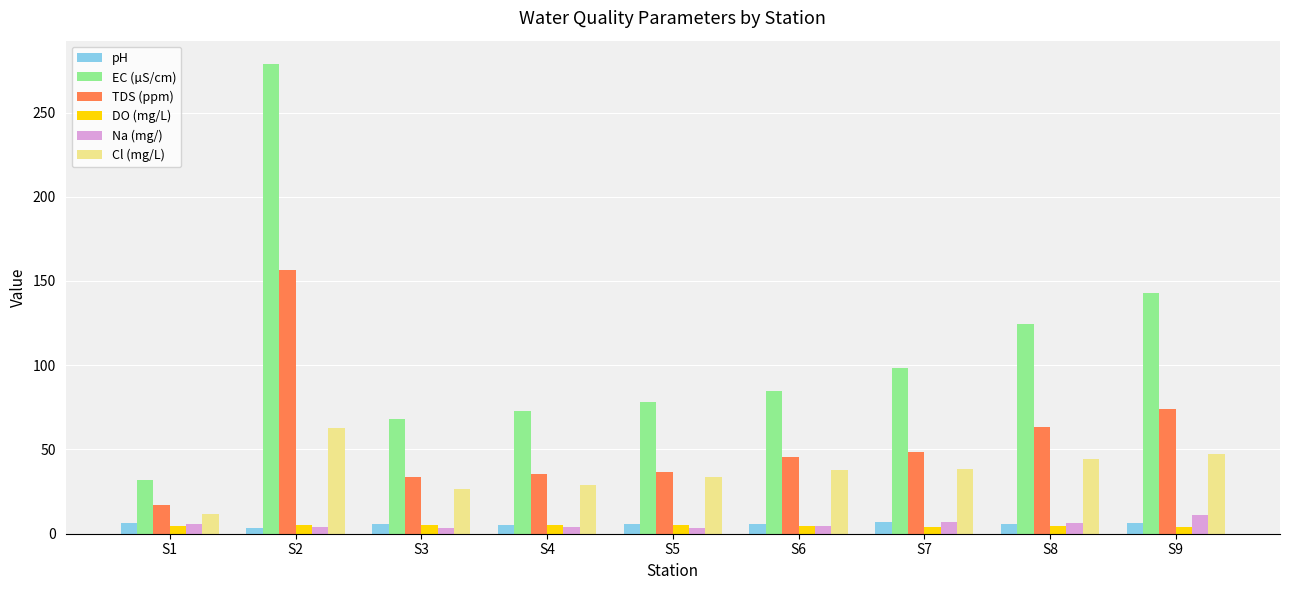

What value does the TDS (ppm) series have at S9?

73.9